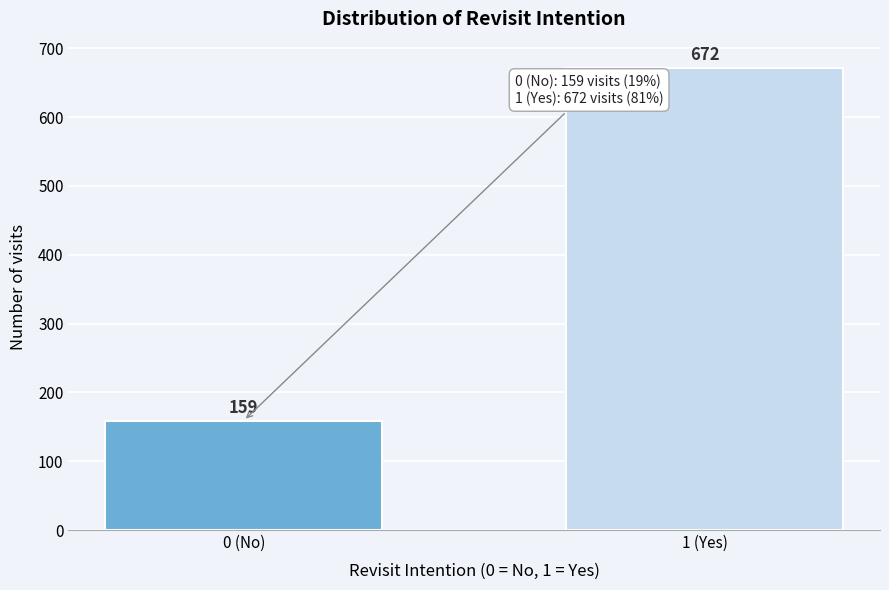

Reading right to left, what are all the values shown in this chart?

1 (Yes)=672	0 (No)=159